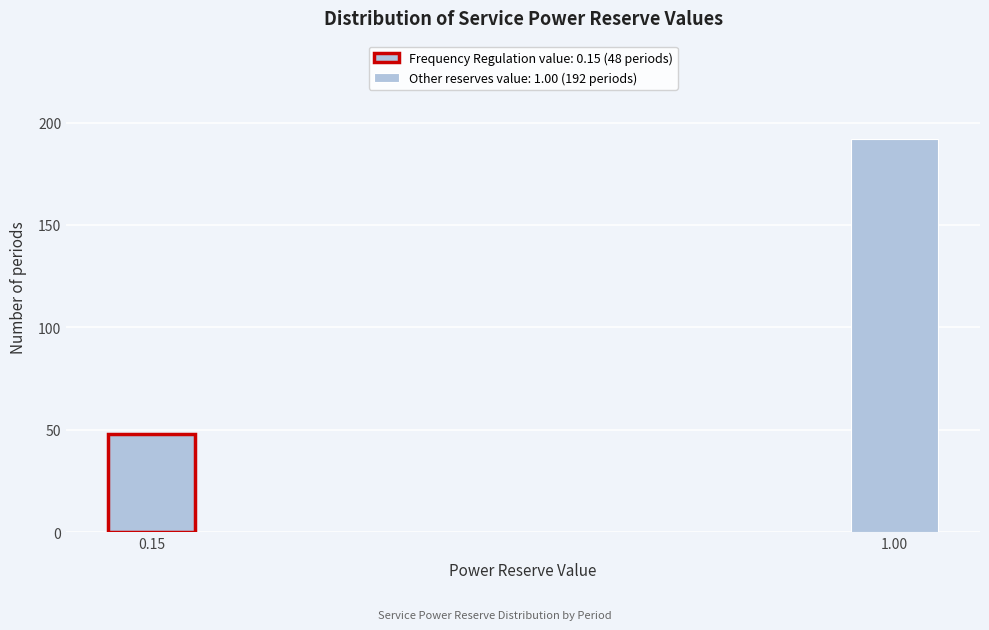

Reading right to left, what are all the values shown in this chart?

192	48